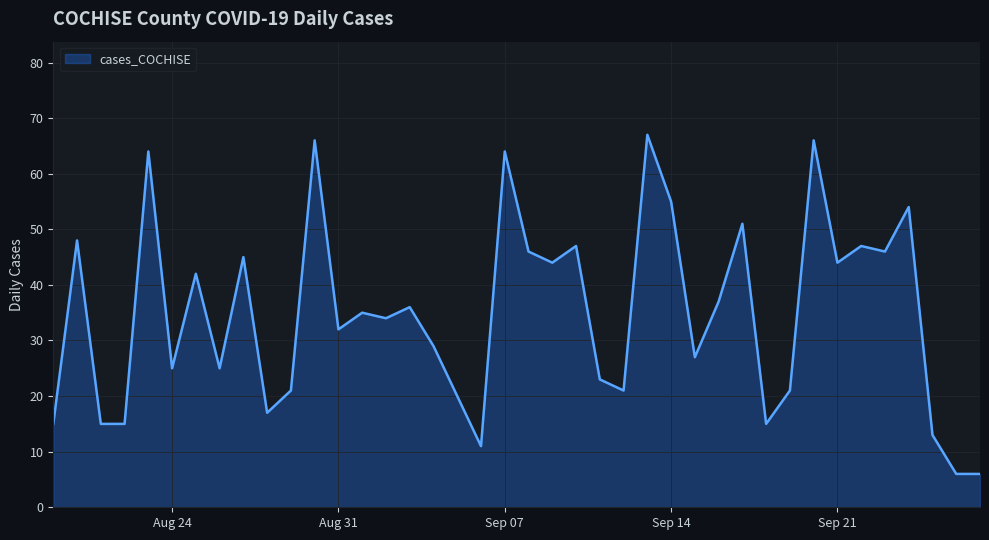

What is the greatest value displayed?

67